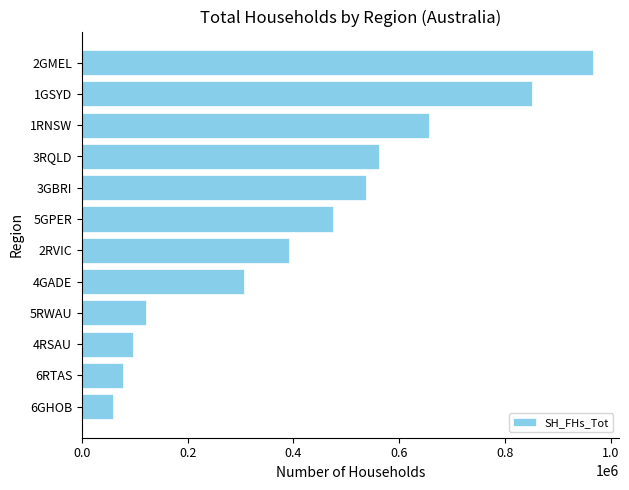

Reading bottom to top, transcribe all the data shown in this chart.

58765	78361	95902	120637	305674	391345	475733	537056	561885	656654	850794	967008